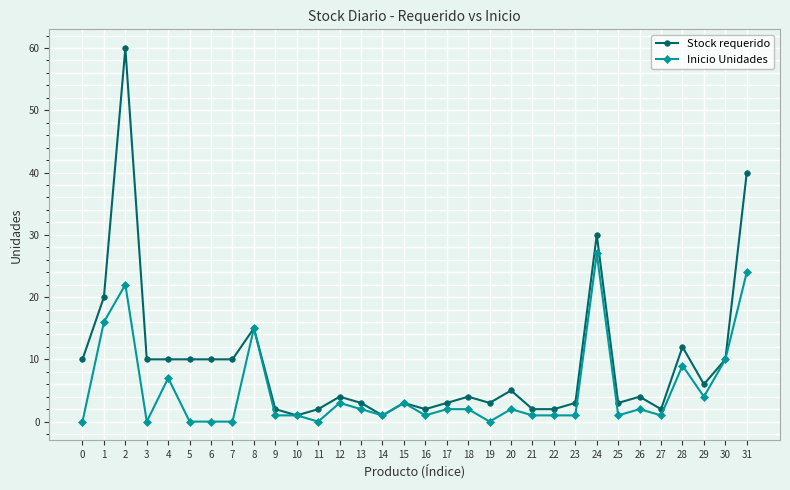

What is the highest value of the Inicio Unidades series?

27